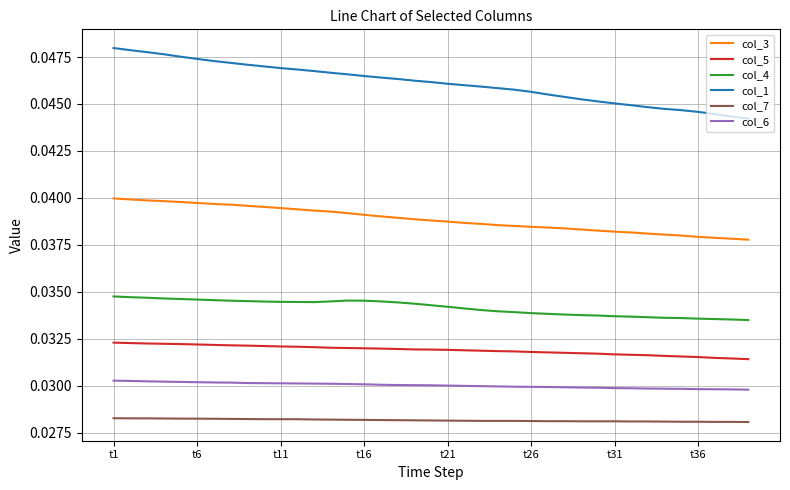

What is the sum of all col_5 values?

1.2